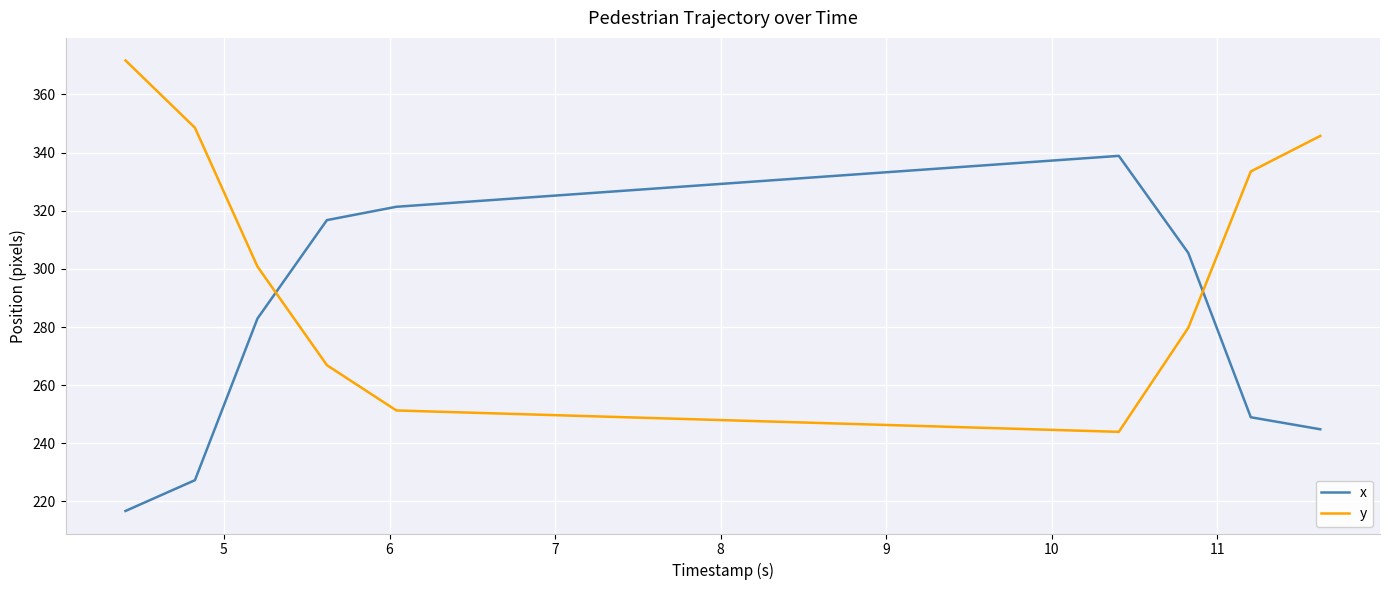

True or false: x and y cross at least once.

True